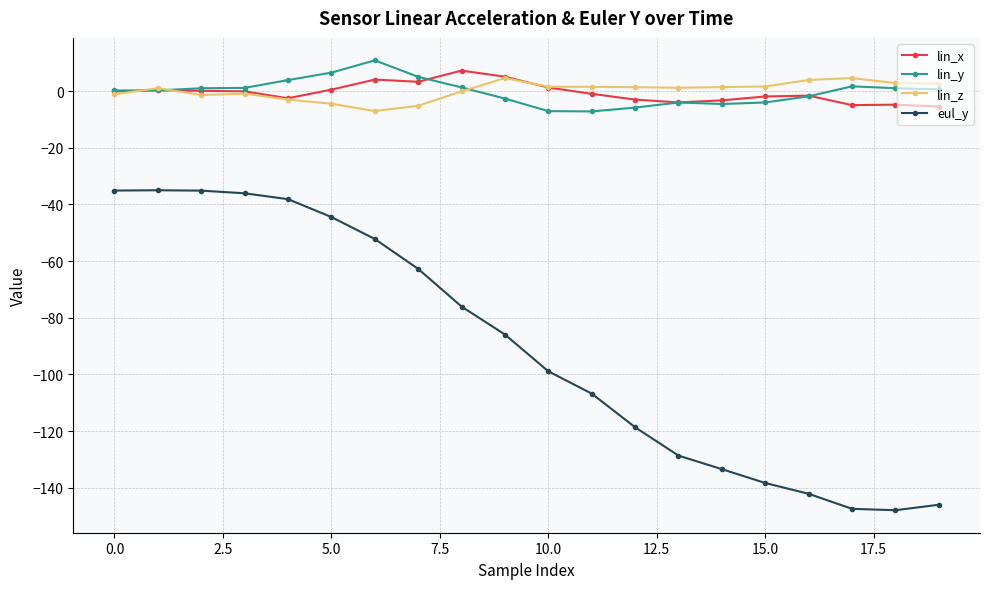

How many distinct data groups are displayed?

4